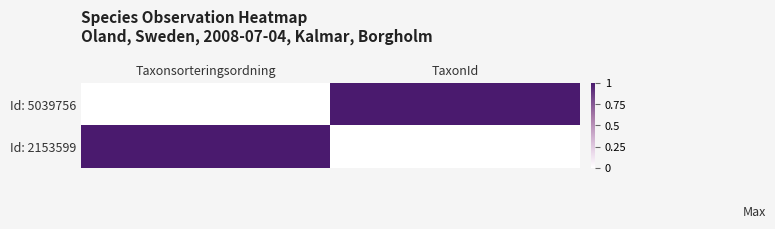

Which label corresponds to the largest value in the chart?

TaxonId